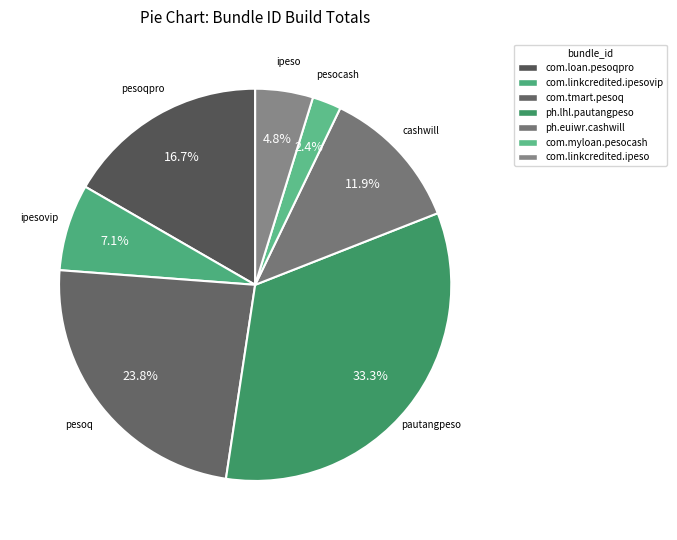

Is it true that ph.lhl.pautangpeso is 45% of the pie?

False